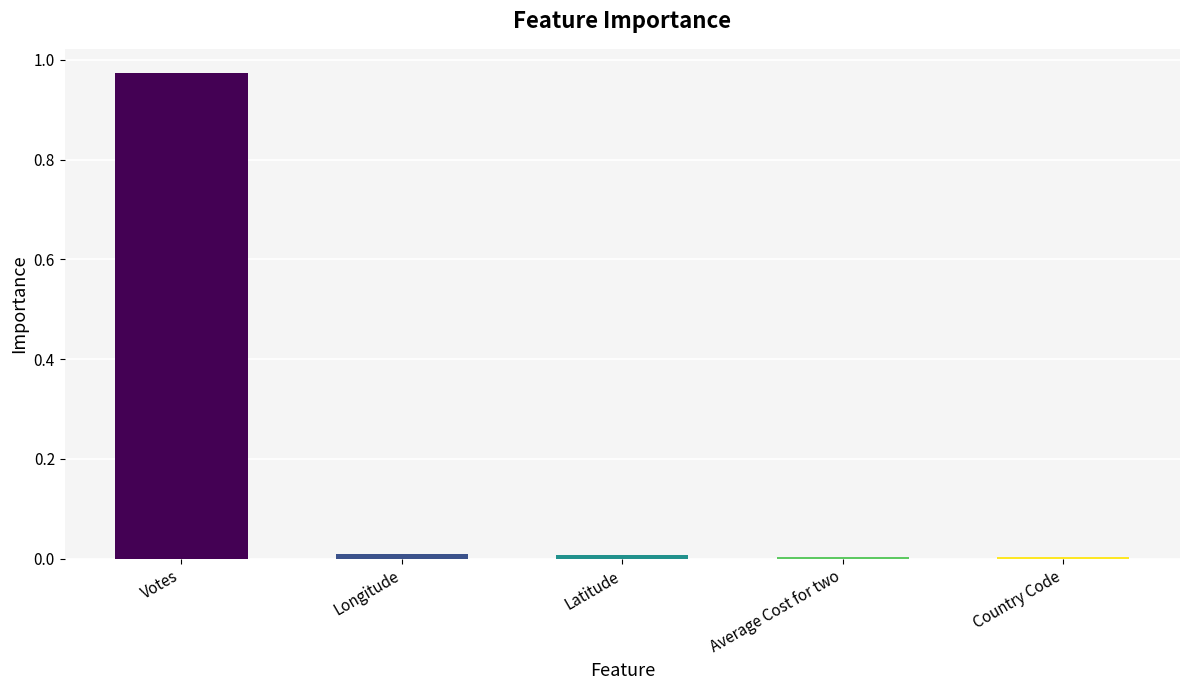

Are the bars grouped side by side (vs. stacked)?

No